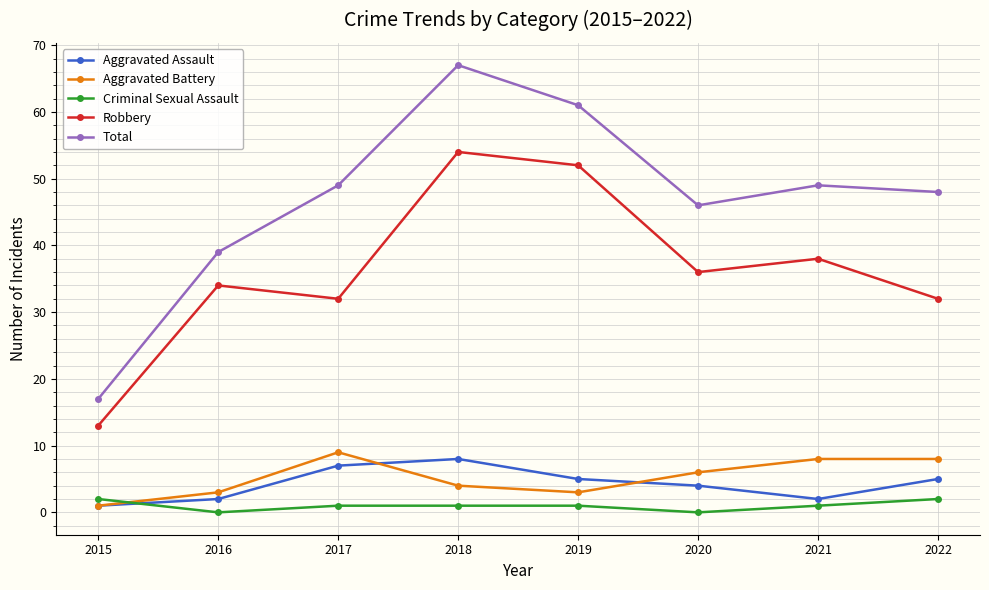

Reading left to right, list all the values displayed in this chart.

Aggravated Assault: 1	2	7	8	5	4	2	5
Aggravated Battery: 1	3	9	4	3	6	8	8
Criminal Sexual Assault: 2	0	1	1	1	0	1	2
Robbery: 13	34	32	54	52	36	38	32
Total: 17	39	49	67	61	46	49	48